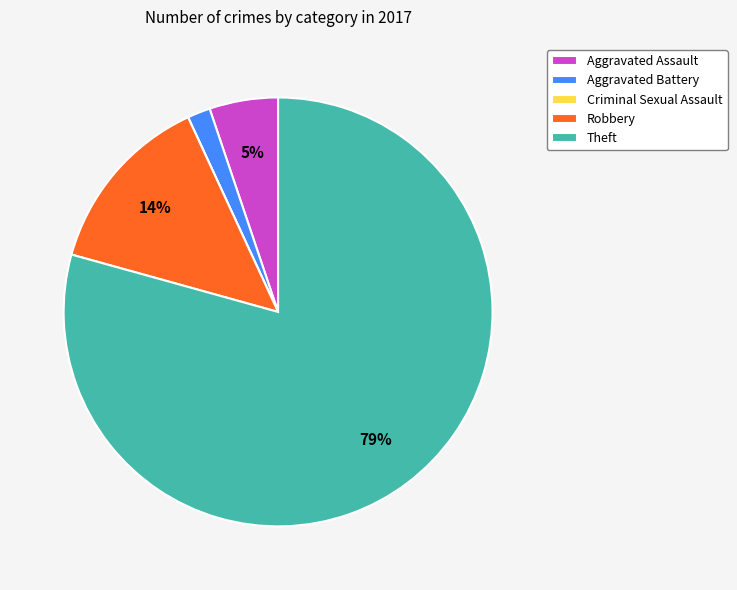

True or false: Theft accounts for 79% of the total.

True